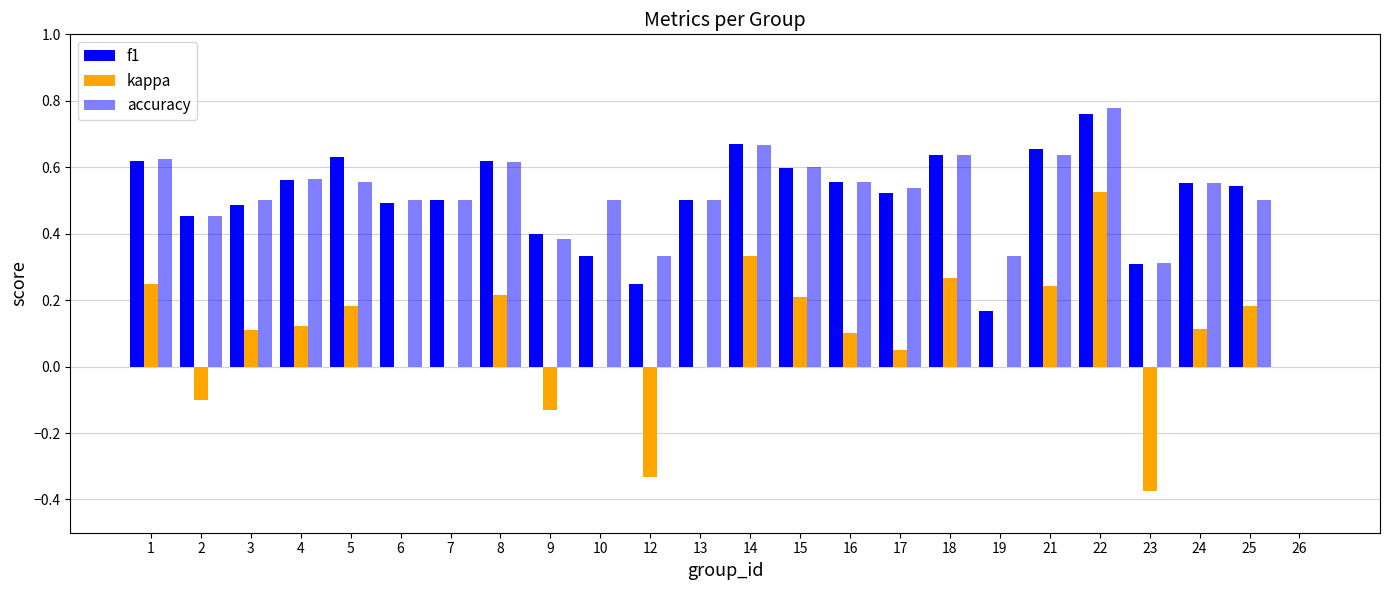

What is the difference between the accuracy values at 2 and 24?

0.1